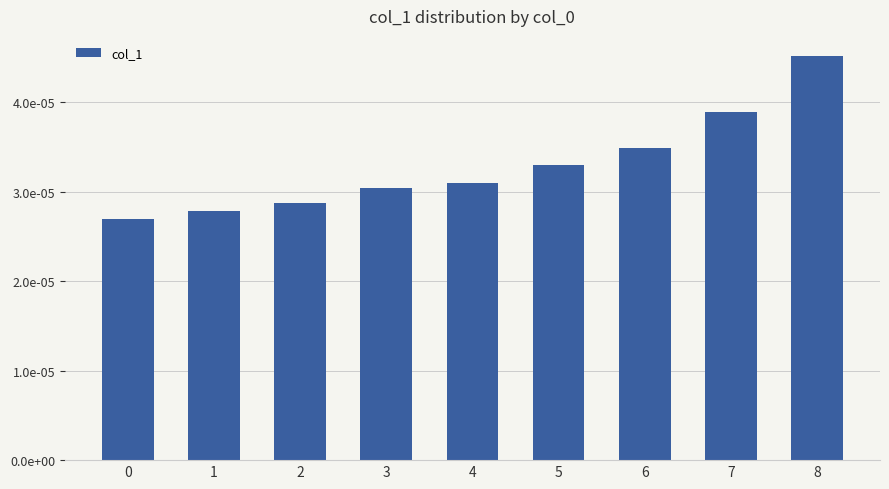

Rank the categories by value from highest to lowest.

8, 7, 6, 5, 4, 3, 2, 1, 0